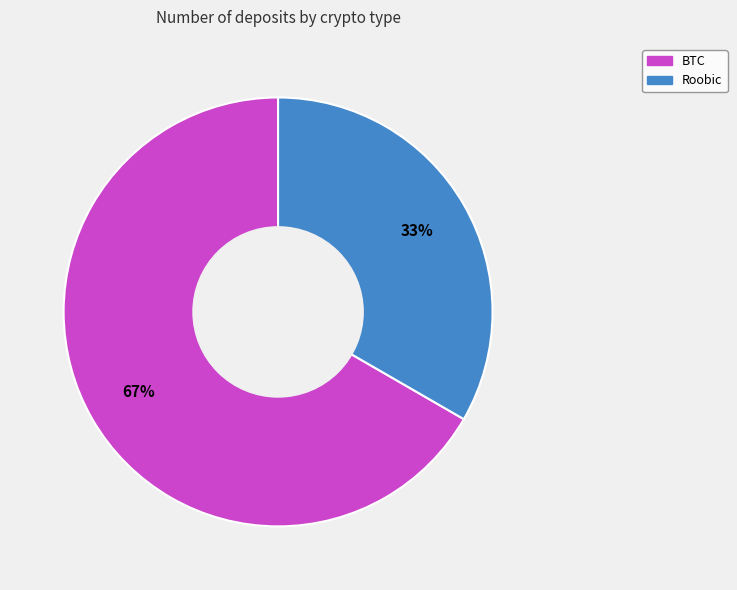

Which has a higher value, BTC or Roobic?

BTC